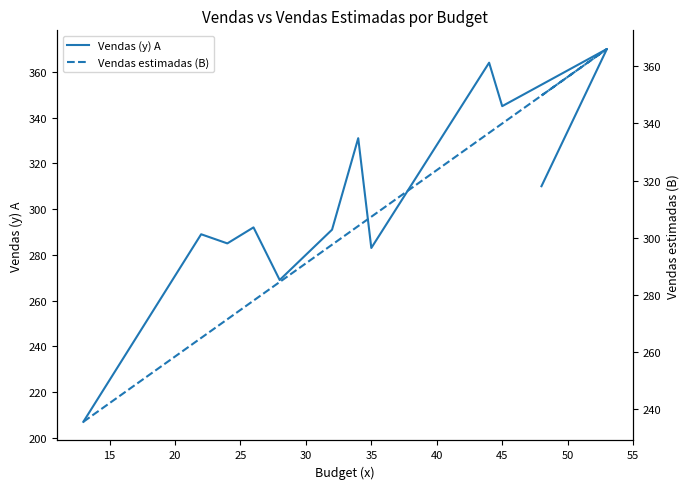

List the series in order of their peak value, highest first.

Vendas (y) A, Vendas estimadas (B)